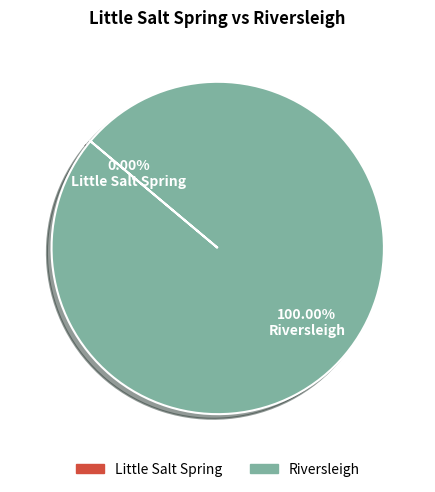

Does Riversleigh account for over 50% of the chart?

Yes